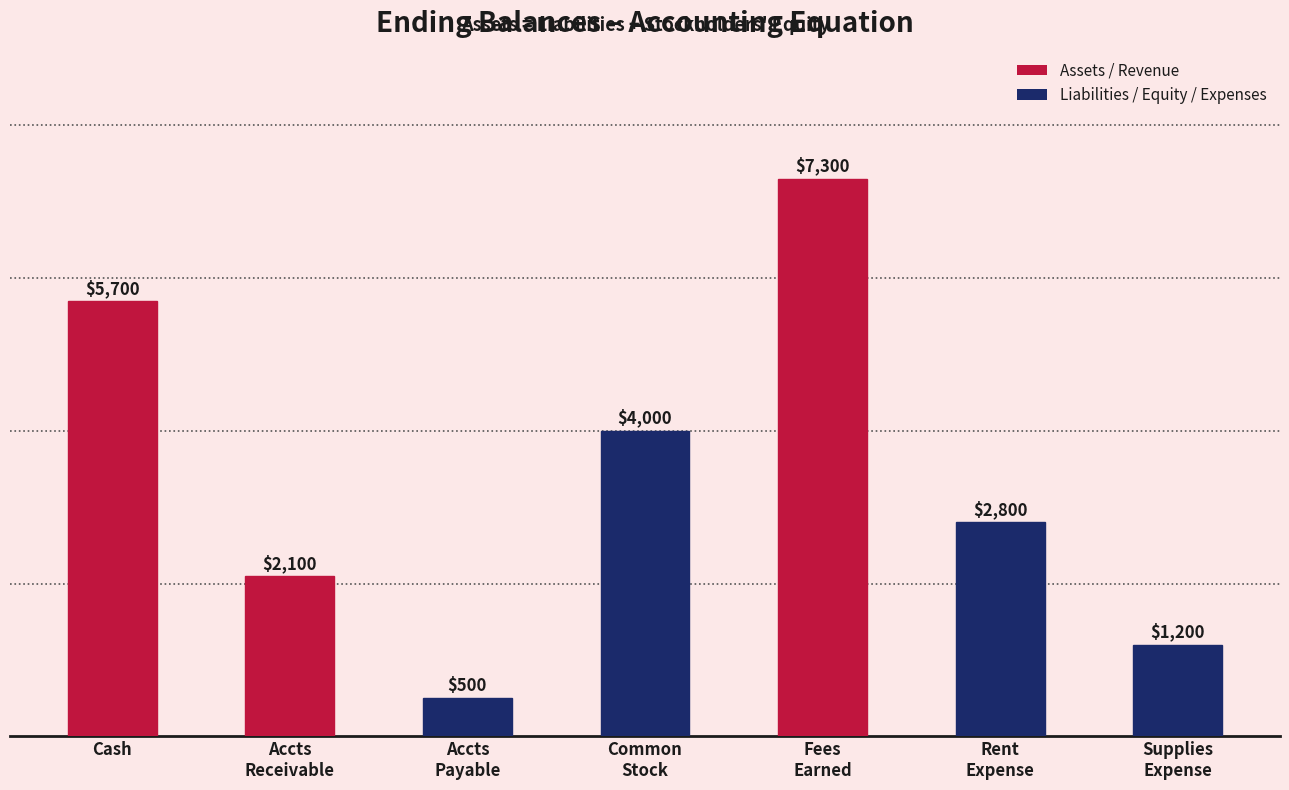

How many values are between 1200 and 5700?

5